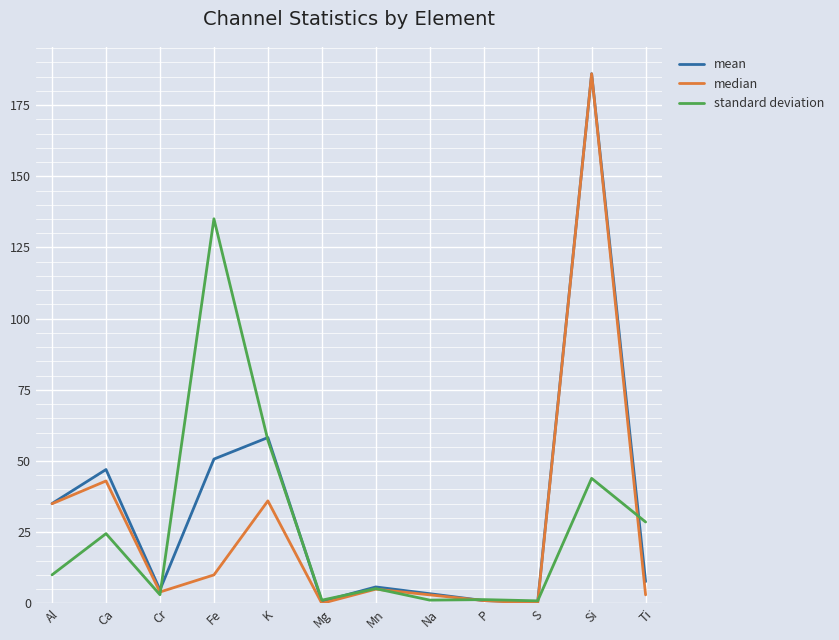

Where is mean nearest to the value 93?

K